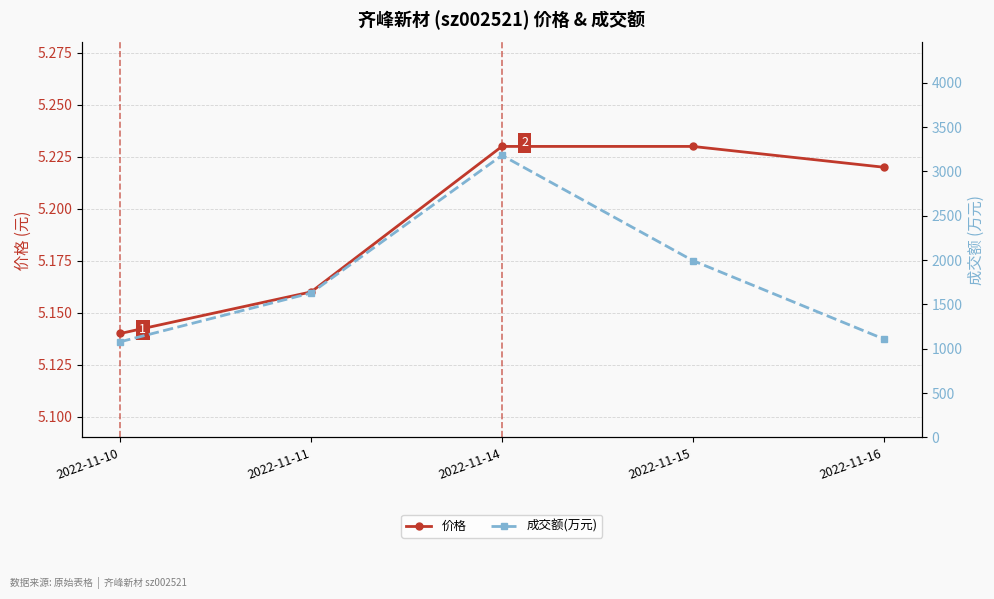

At how many categories does at least one series exceed 1957?

2